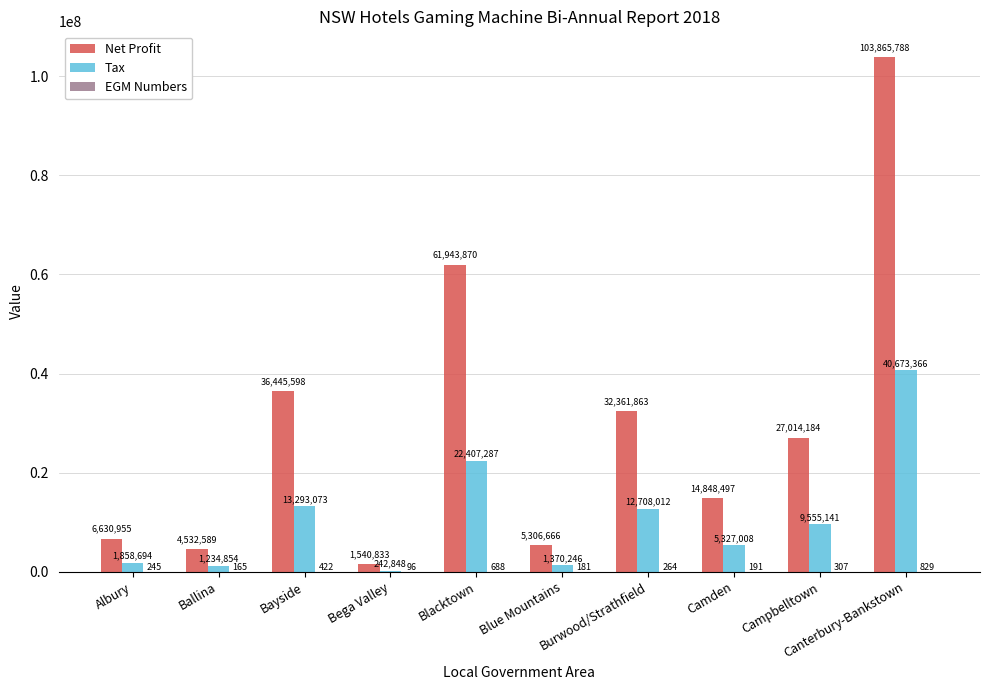

How many data points does each series have?

10